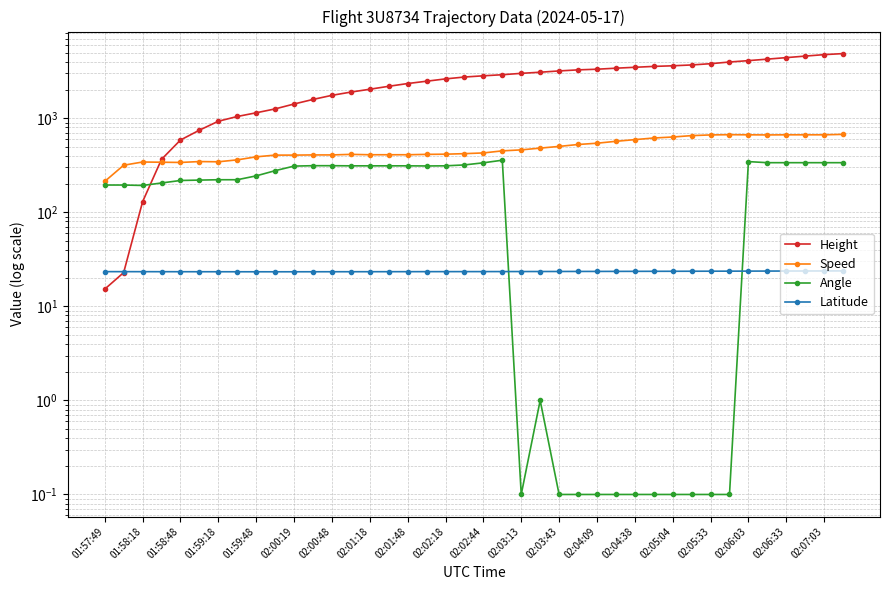

At 01:59:18, list the series in order from smallest to largest.

Latitude, Angle, Speed, Height